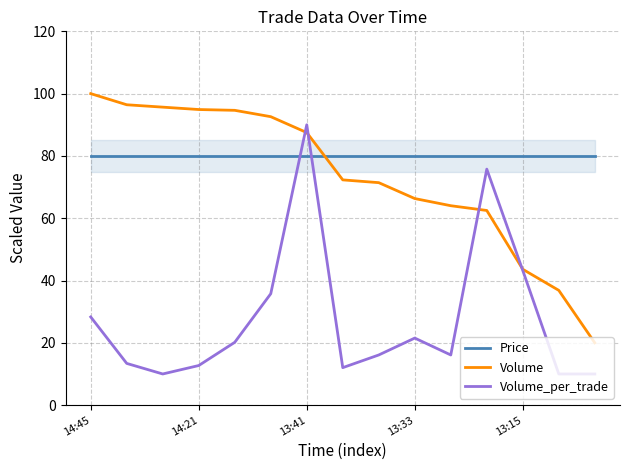

Reading left to right, list all the values displayed in this chart.

Price: 80.0	80.0	80.0	80.0	80.0	80.0	80.0	80.0	80.0	80.0	80.0	80.0	80.0	80.0	80.0
Volume: 100.0	96.4	95.7	94.9	94.6	92.6	87.5	72.3	71.4	66.3	64.0	62.5	43.6	36.8	20.0
Volume_per_trade: 28.3	13.4	10.0	12.7	20.2	35.8	90.0	12.0	16.1	21.5	16.1	75.8	43.2	10.0	10.0